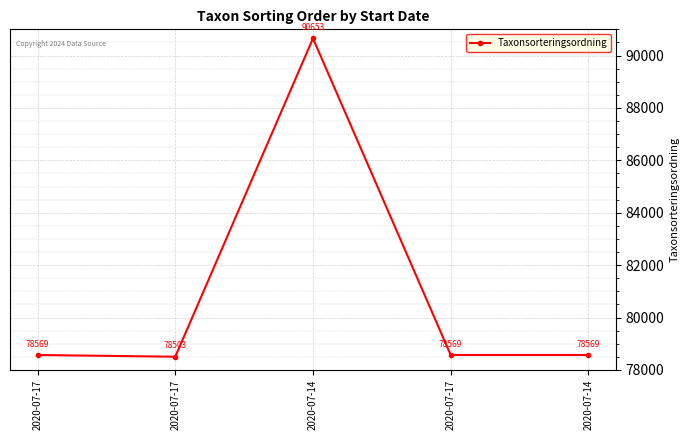

Approximately how many times larger is the value at 2020-07-14 compared to 2020-07-17?

1.0